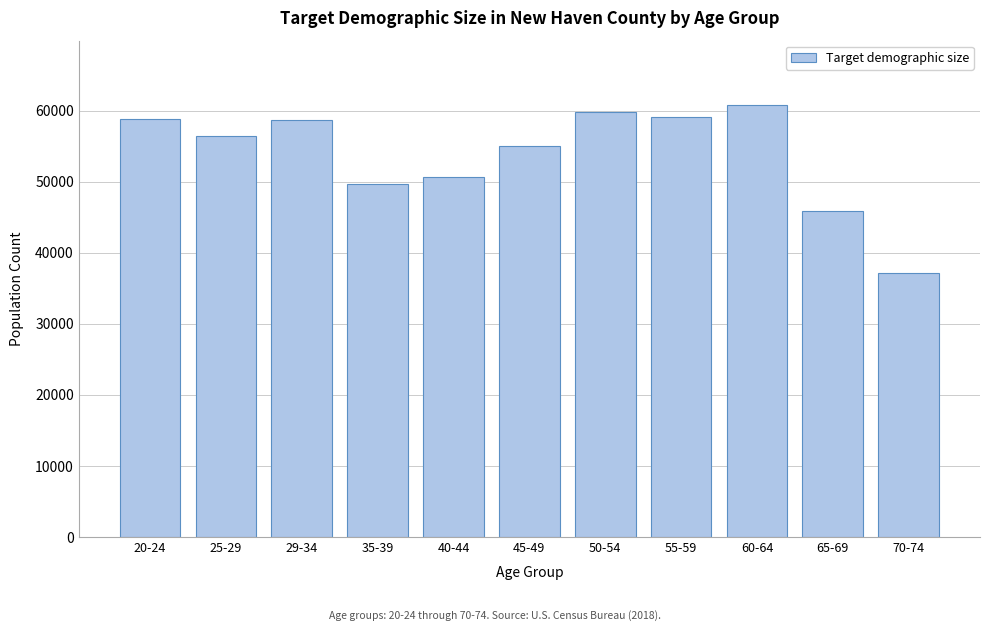

What is the label of the 4th bar from the left?

35-39